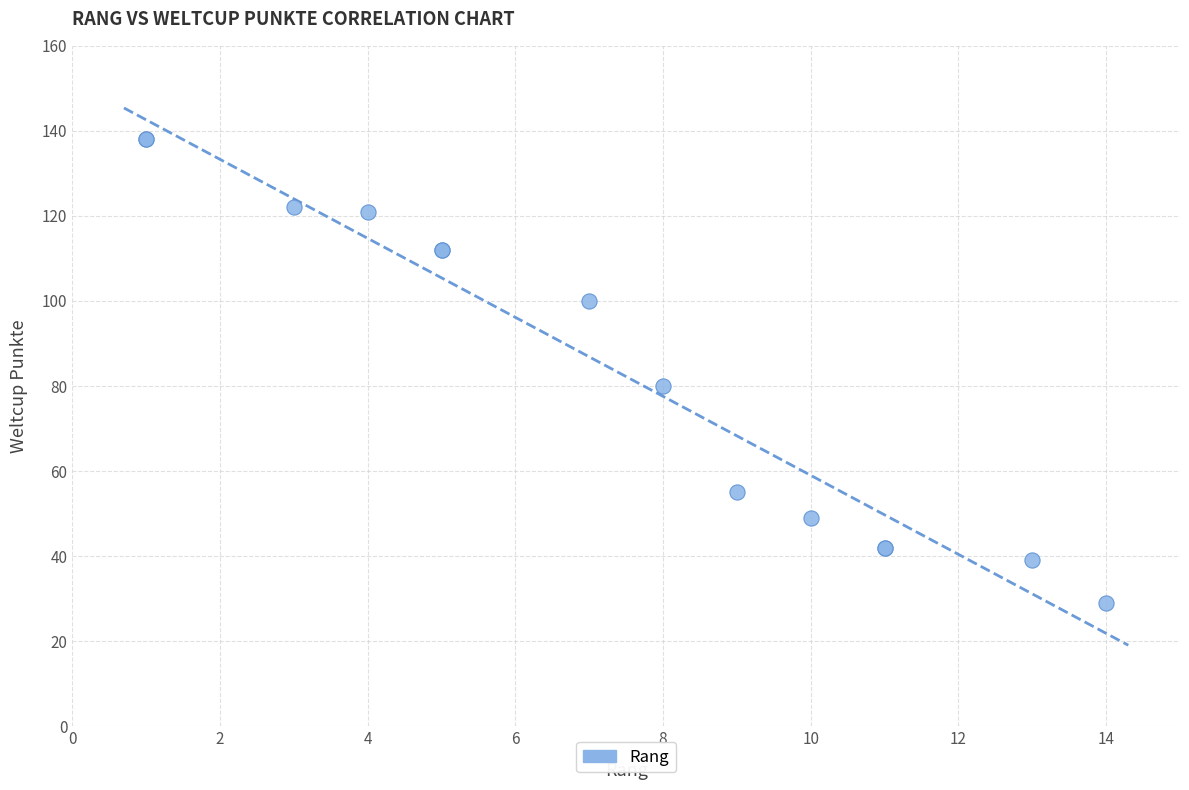

What Y value in the scatter plot is closest to 83?

80